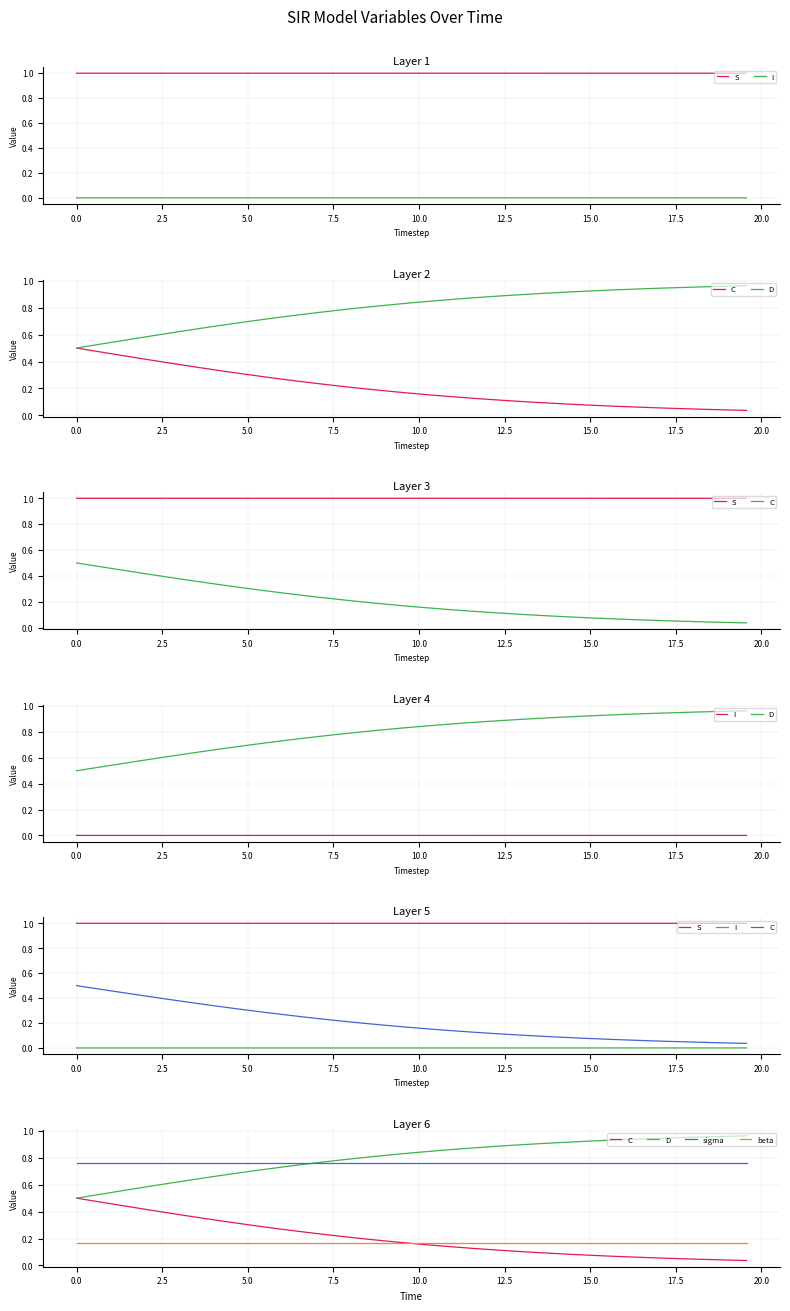

The value of S at 23 is 0.3. True or false?

False